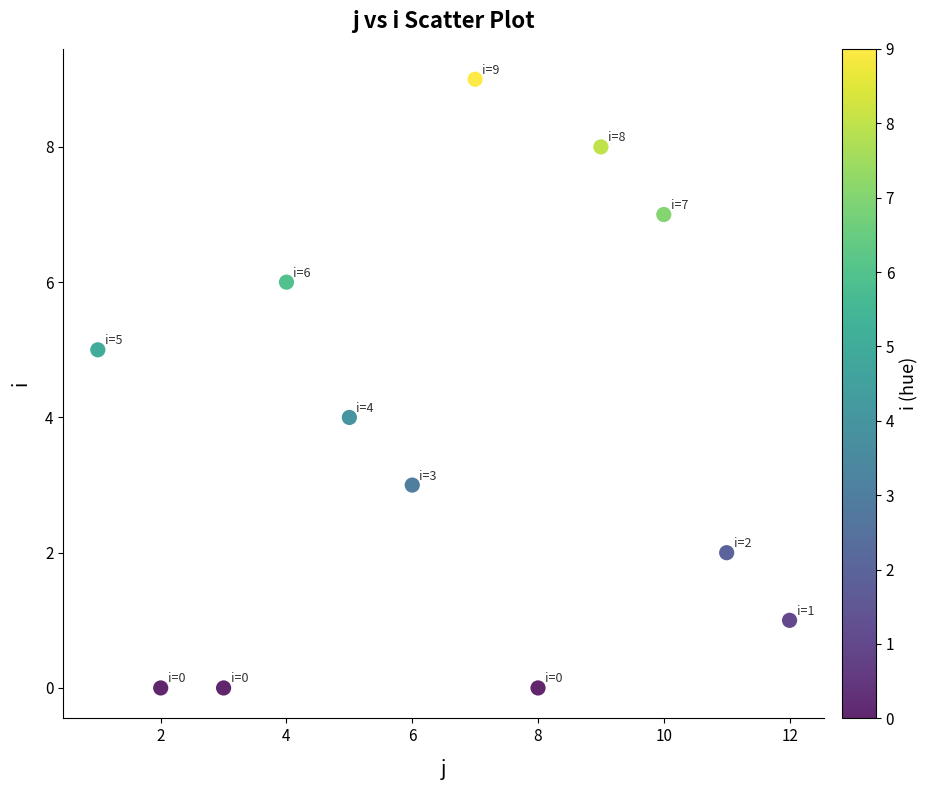

What is the range of Y values (max minus min)?

9